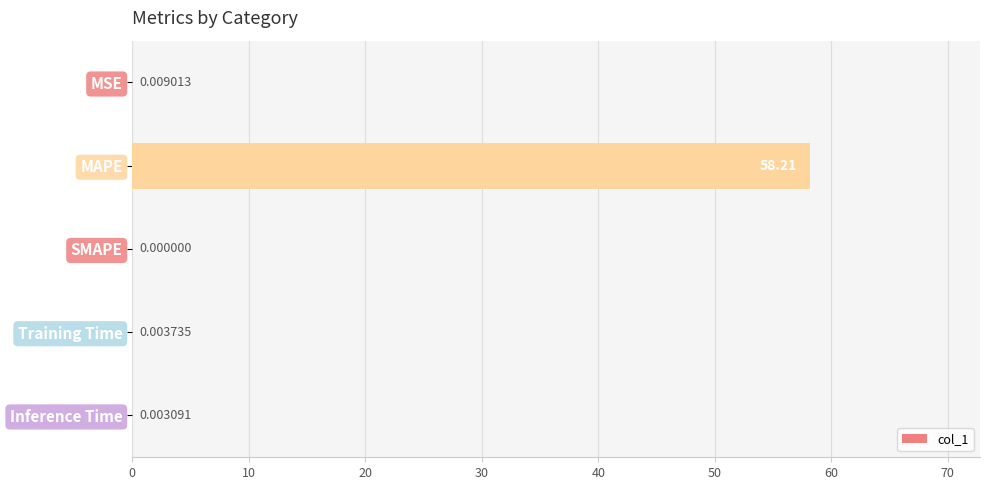

Between MSE and Inference Time, which is larger?

MSE